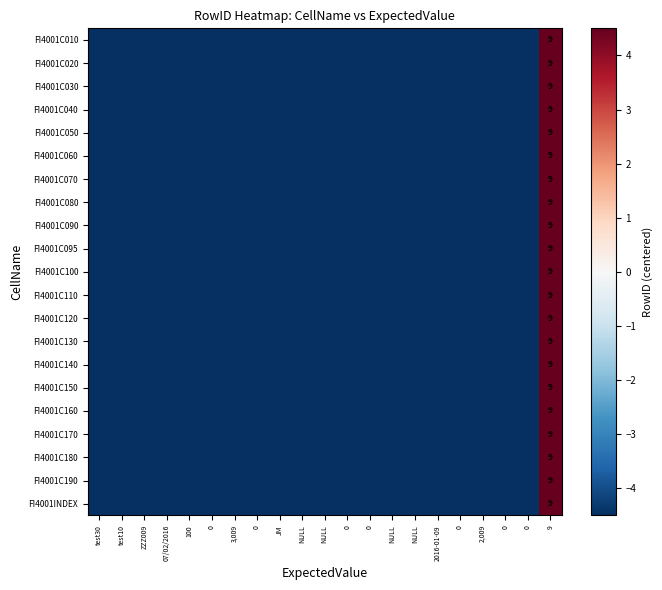

Rank the categories by FI4001C090 value from lowest to highest.

test30, test10, ZZZ009, 07/02/2016, 100, 0, 3,009, 0, JM, NULL, NULL, 0, 0, NULL, NULL, 2016-01-09, 0, 2,009, 0, 0, 9